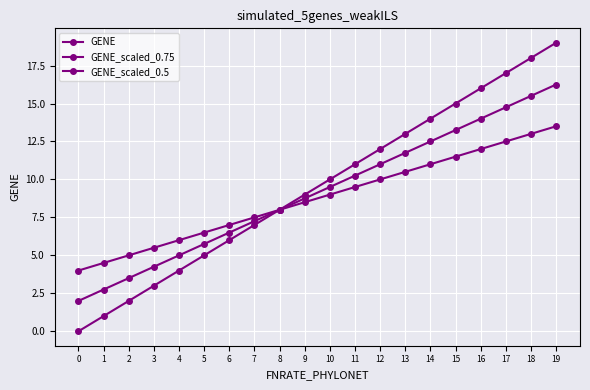

What value does the GENE_scaled_0.5 series have at 18?

13.0